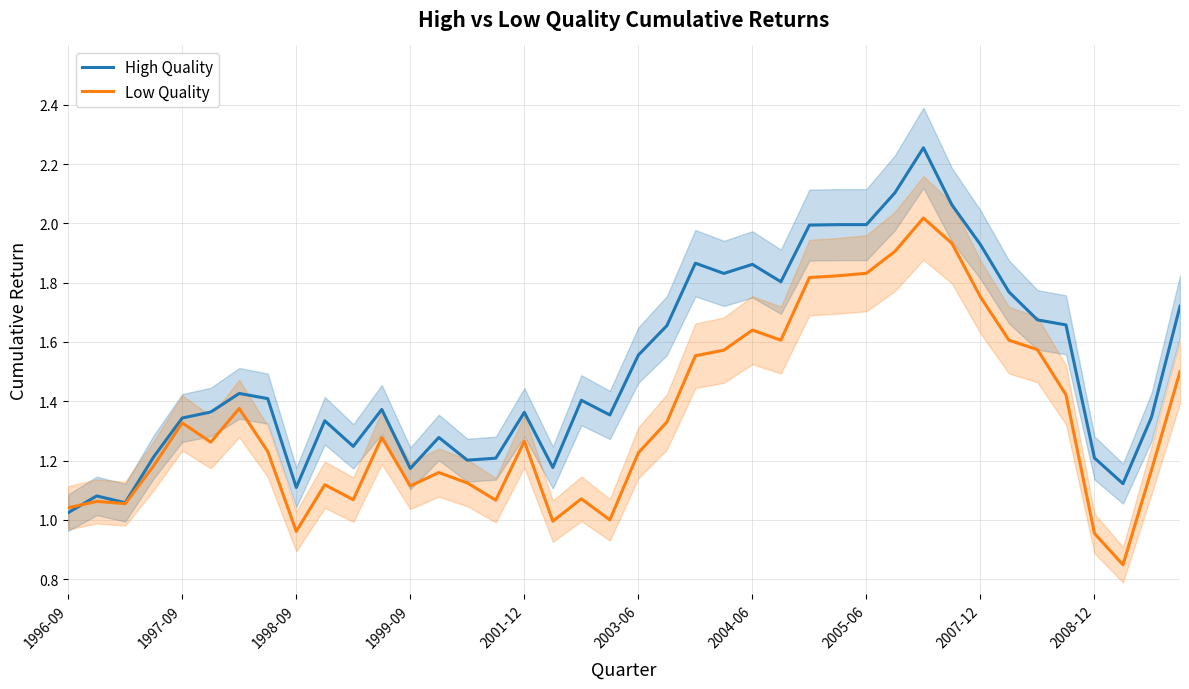

At which category is the sum across all series the highest?

30